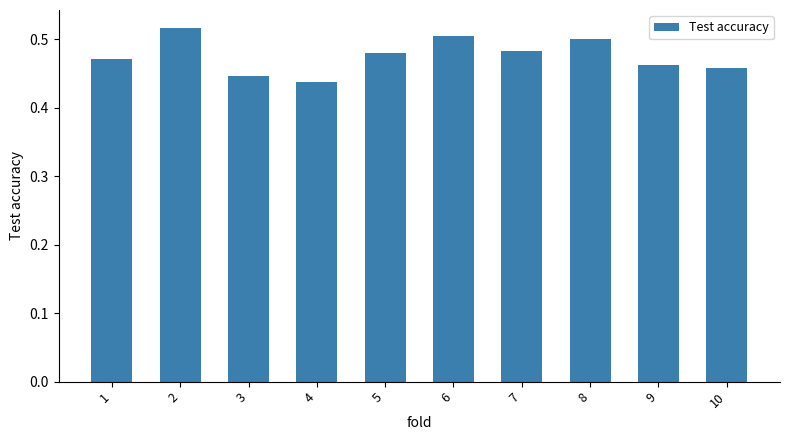

The value at 3 is 0.2. True or false?

False